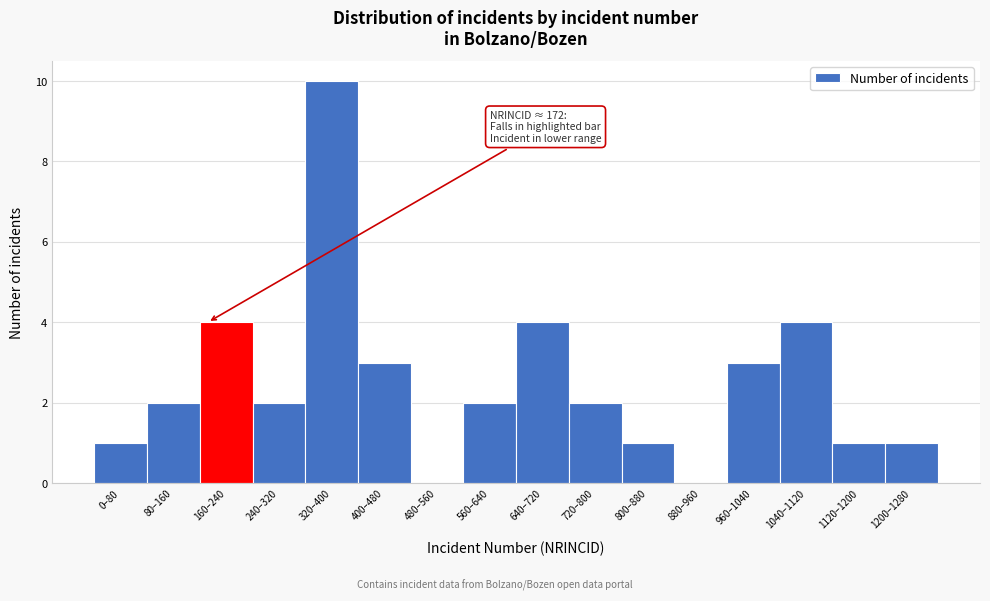

Reading right to left, what are all the values shown in this chart?

1200–1280=1	1120–1200=1	1040–1120=4	960–1040=3	880–960=0	800–880=1	720–800=2	640–720=4	560–640=2	480–560=0	400–480=3	320–400=10	240–320=2	160–240=4	80–160=2	0–80=1